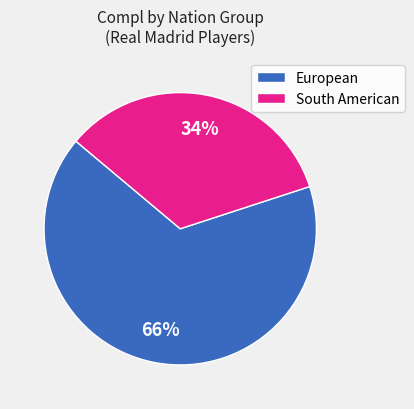

True or false: South American accounts for 46% of the total.

False